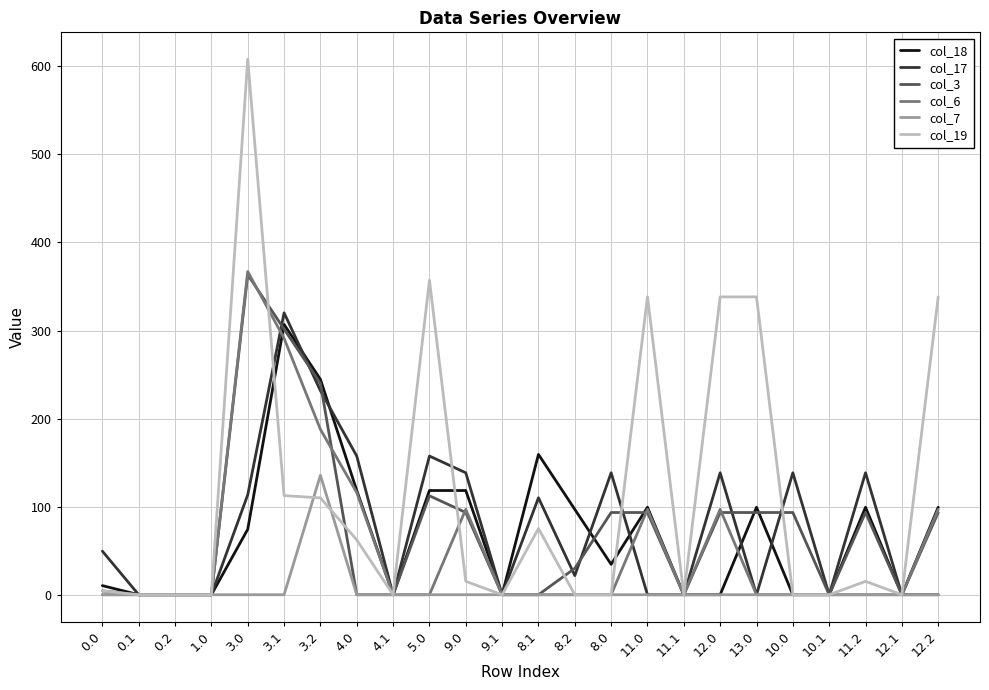

Which series changed the most between 3.1 and 8.0?

col_6